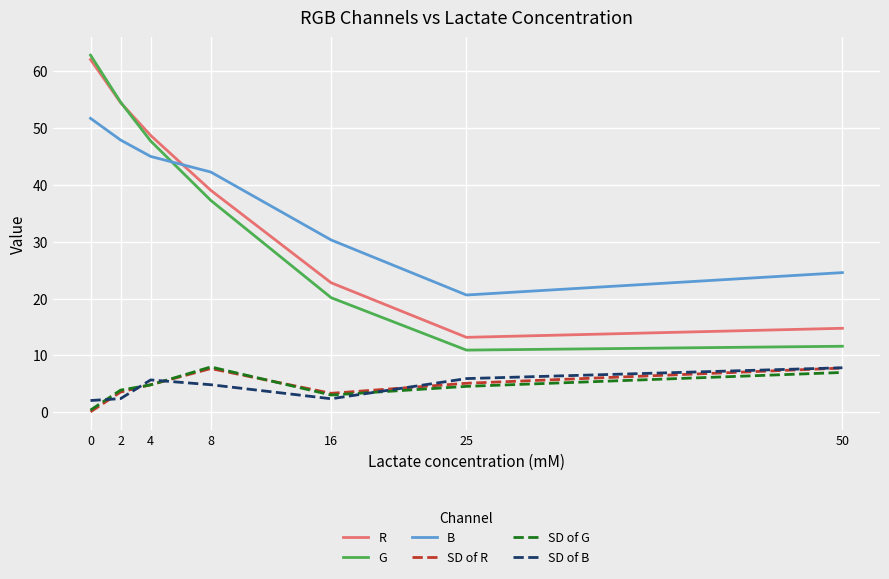

What is the difference between the second highest and minimum values in the SD of G series?

6.6